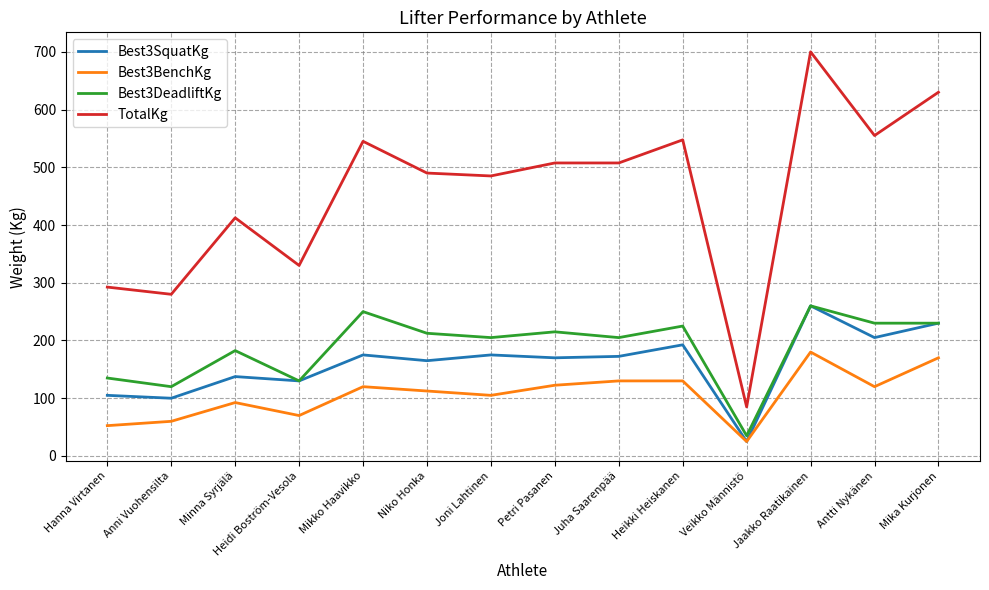

Which series has the largest total across all categories?

TotalKg